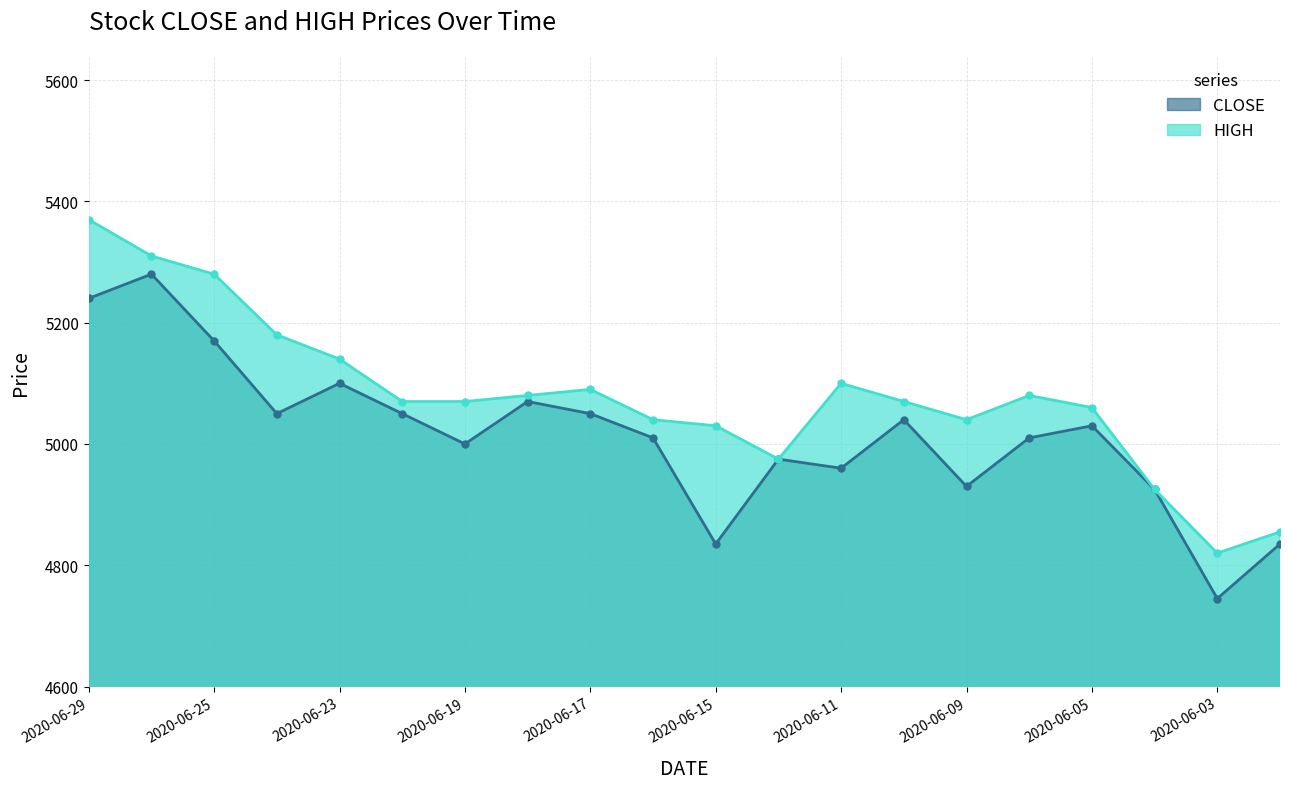

True or false: HIGH and CLOSE cross at least once.

False